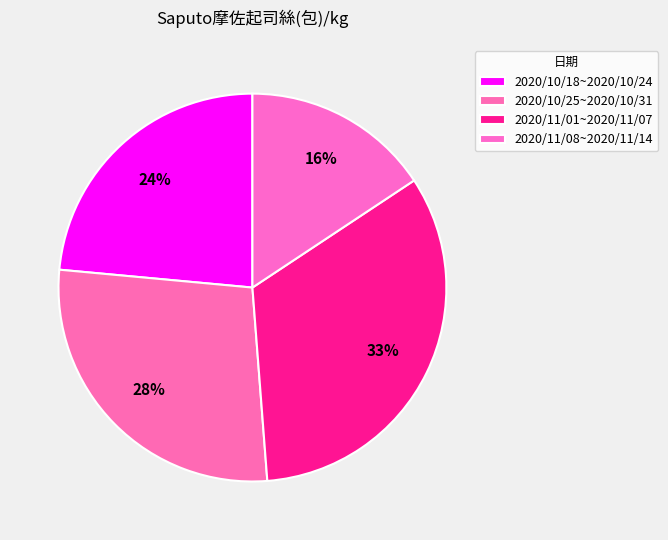

Count the number of slices in the pie.

4